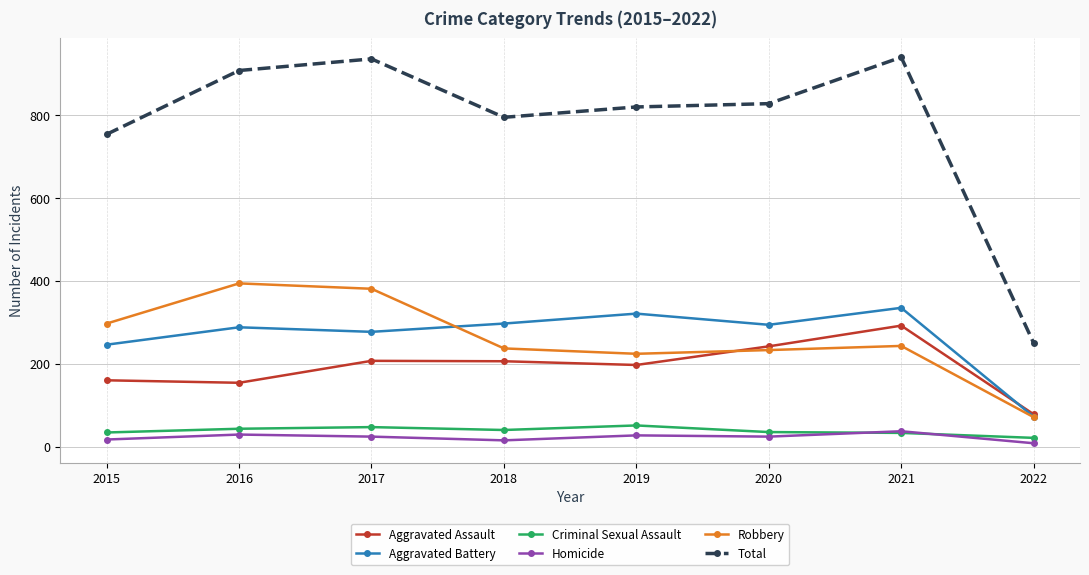

What is the spread (max minus min) of values at 2017?

912